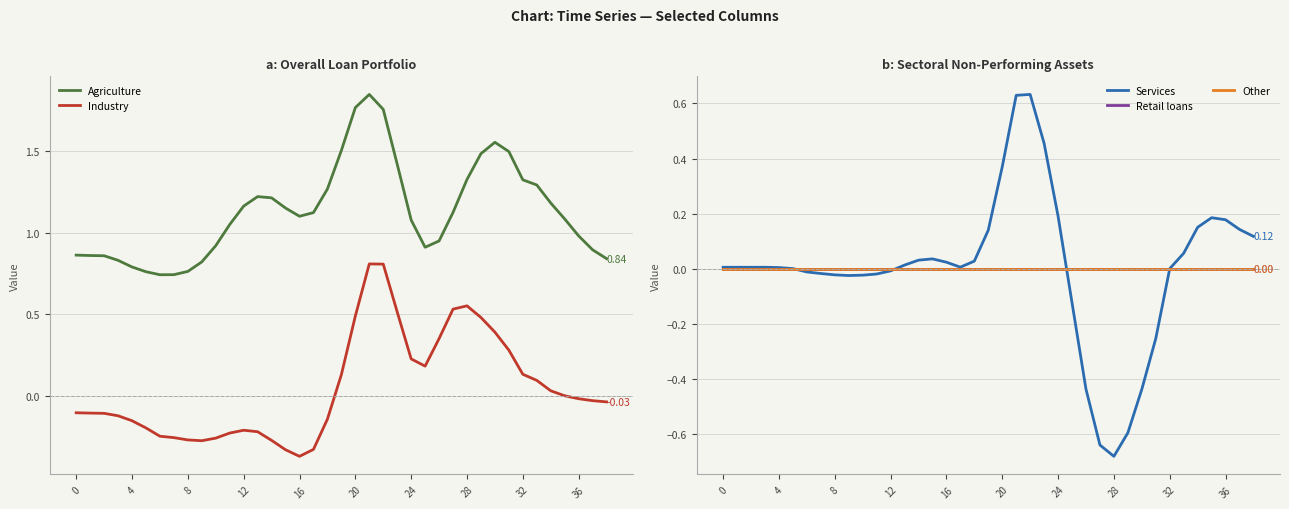

Is it true that Agriculture equals 1.9 at 13?

False